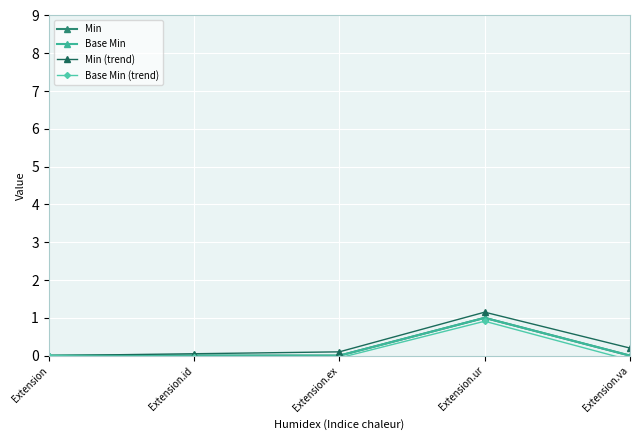

Where is the first local maximum for Min (trend)?

Extension.ur